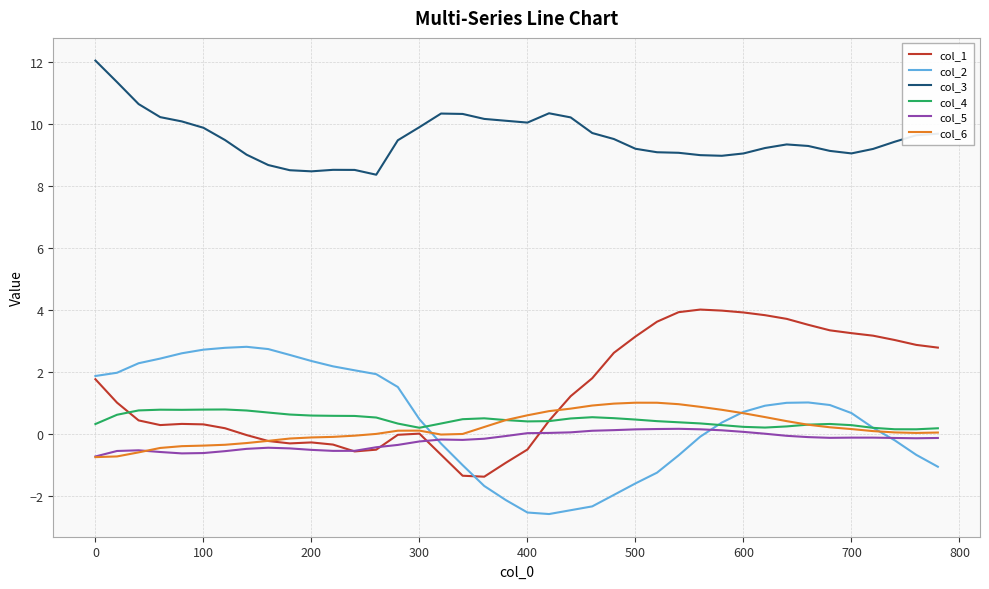

What is the highest value of the col_1 series?

4.0